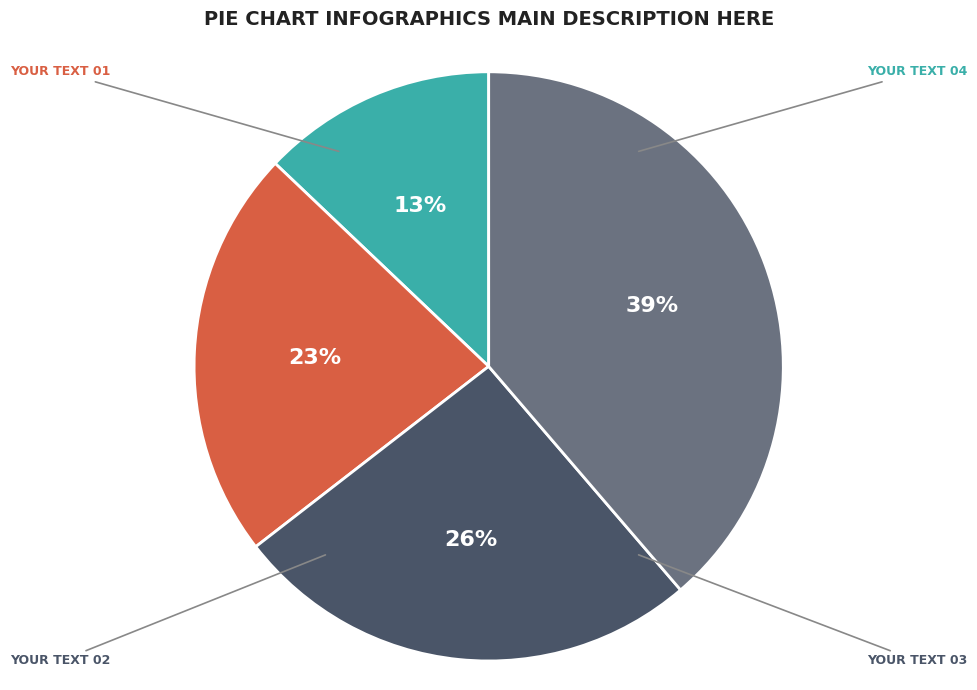

Is there any slice that represents more than half of the pie?

No